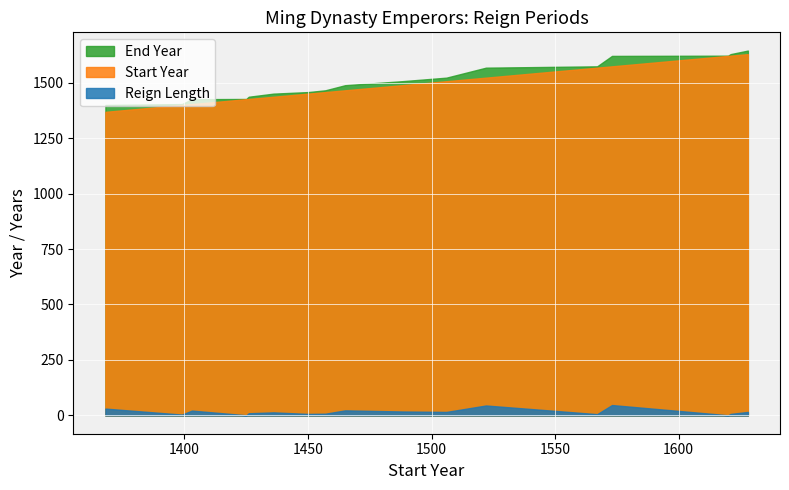

True or false: Start Year and Reign Length cross at least once.

False